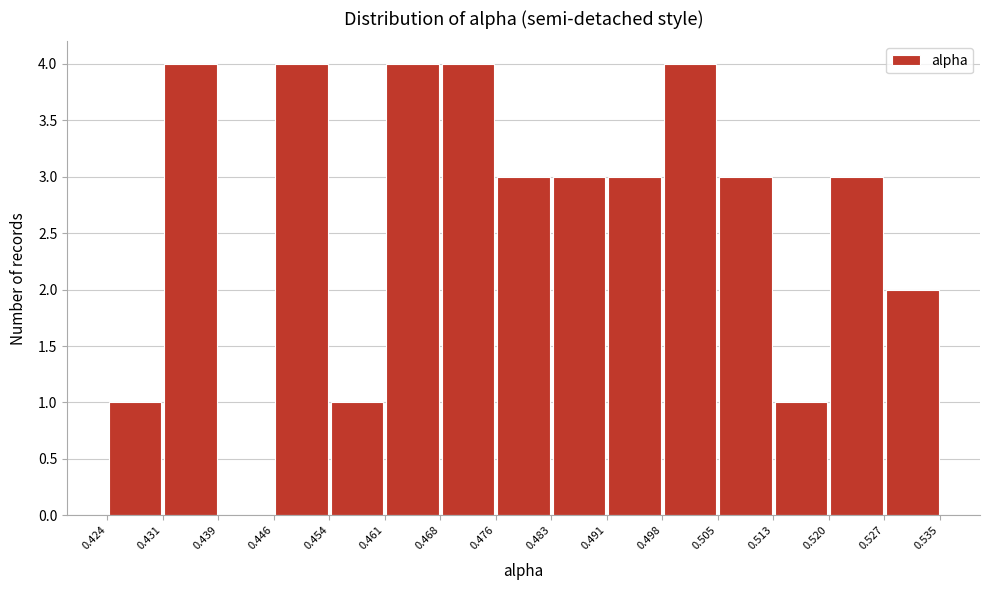

Reading left to right, list every bar in this chart as the range it spans on the x-axis followed by its height. The values are not printed on the chart, so give them approximately, as read against the axis.

0.424 to 0.431: 1
0.431 to 0.439: 4
0.439 to 0.446: 0
0.446 to 0.454: 4
0.454 to 0.461: 1
0.461 to 0.468: 4
0.468 to 0.476: 4
0.476 to 0.483: 3
0.483 to 0.491: 3
0.491 to 0.498: 3
0.498 to 0.505: 4
0.505 to 0.513: 3
0.513 to 0.520: 1
0.520 to 0.527: 3
0.527 to 0.535: 2